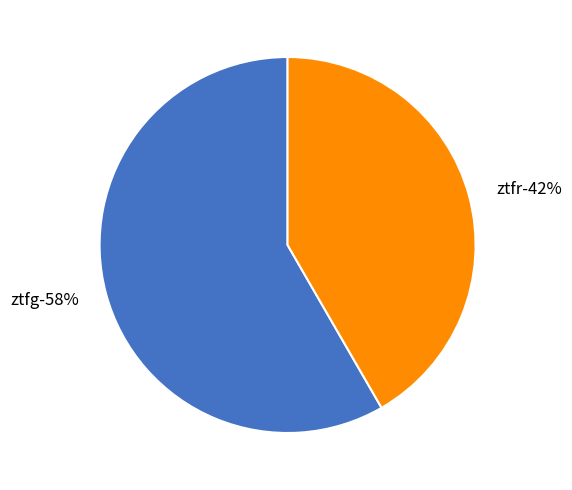

How many segments does this pie chart have?

2